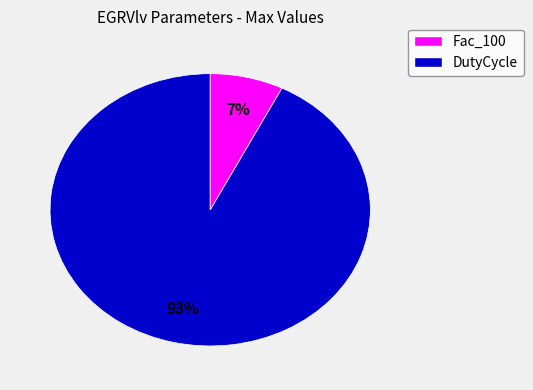

Is there any slice that represents more than half of the pie?

Yes